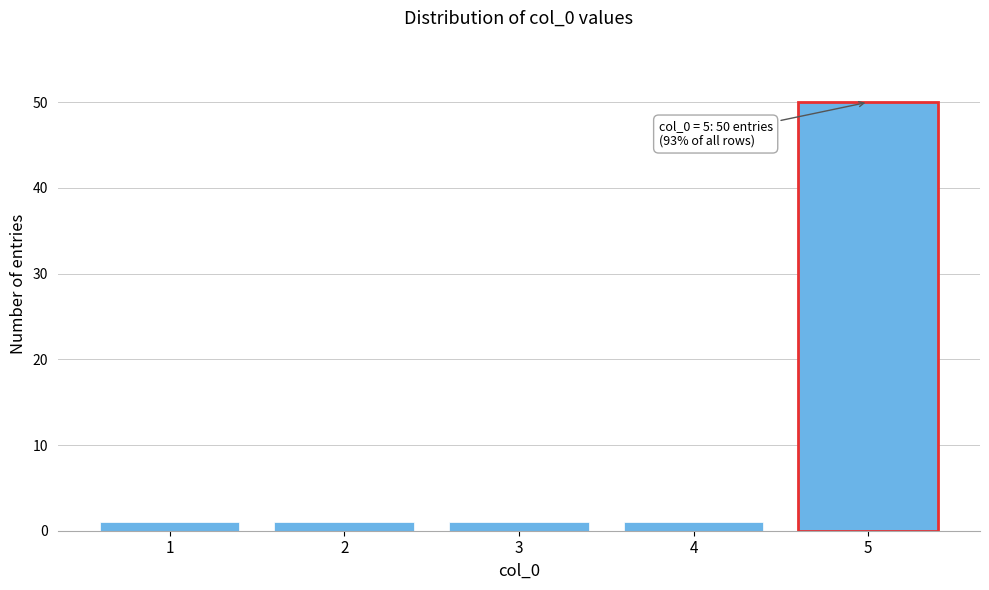

Reading left to right, transcribe all the data shown in this chart.

1=1	2=1	3=1	4=1	5=50